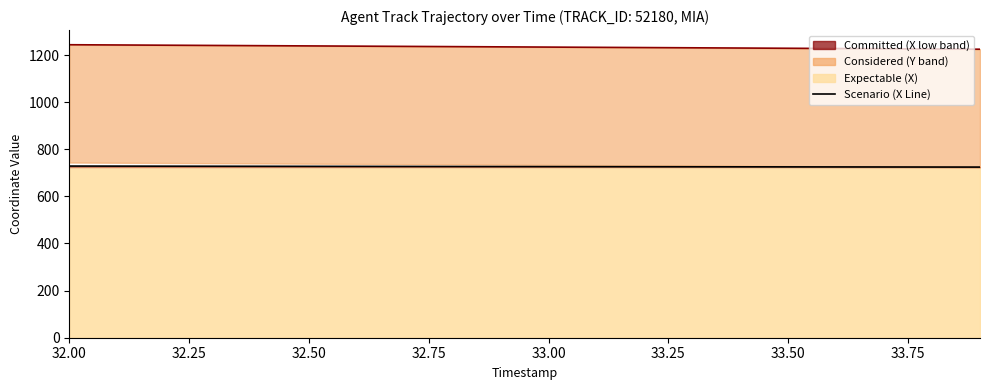

Does the chart have visible grid lines?

No